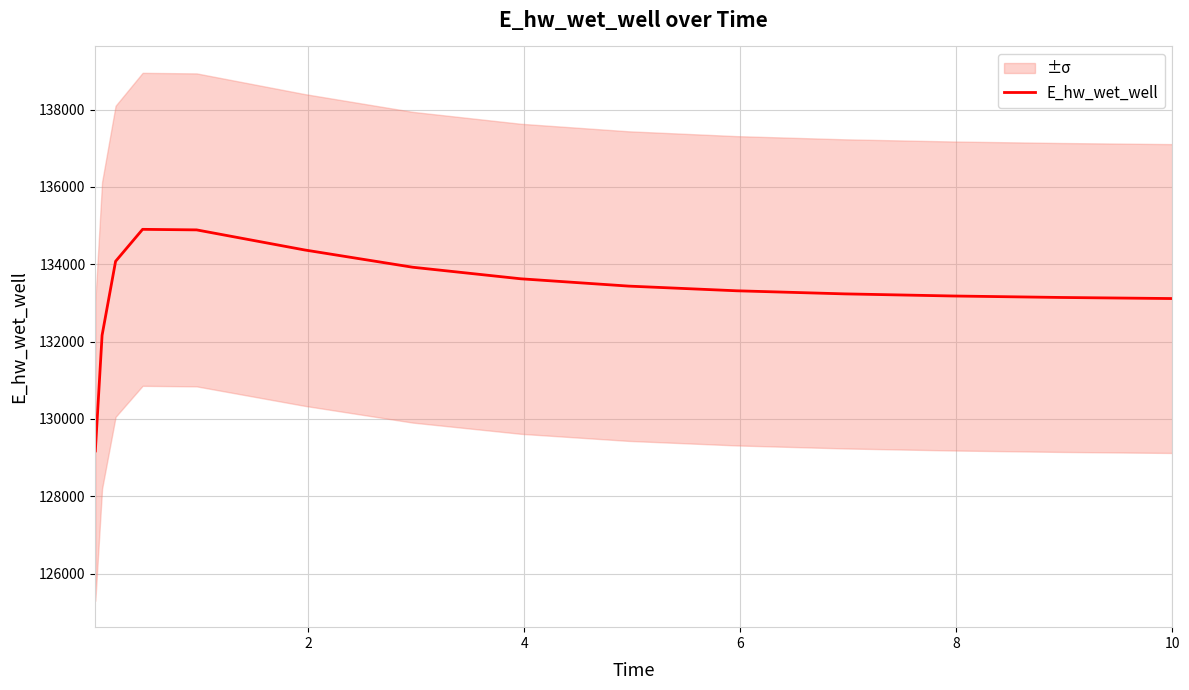

What is the maximum value for E_hw_wet_well?

134902.9